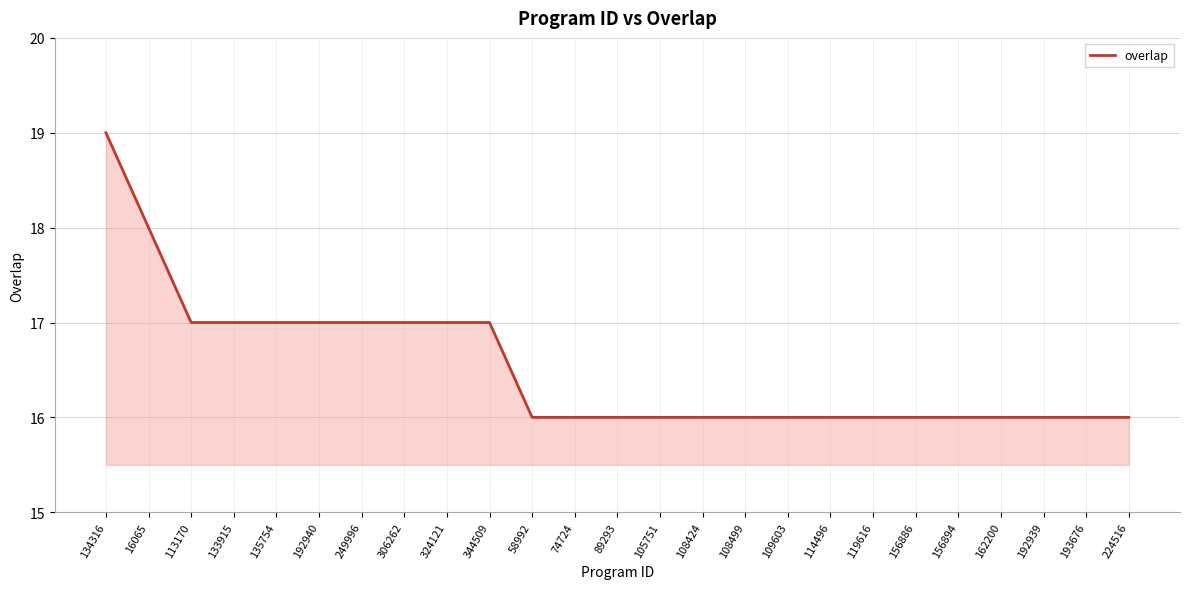

Reading left to right, what are all the values shown in this chart?

134316=19	16065=18	113170=17	133915=17	135754=17	192940=17	249996=17	306262=17	324121=17	344509=17	58992=16	74724=16	89293=16	105751=16	108424=16	108499=16	109603=16	114496=16	119616=16	156886=16	156894=16	162200=16	192939=16	193676=16	224516=16